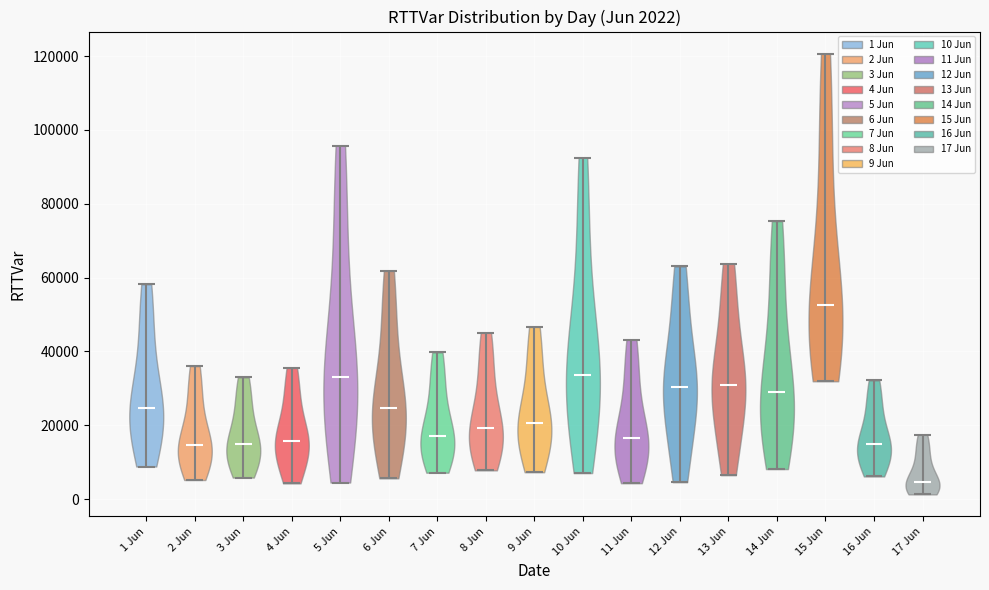

Which violin has the lowest median line?

17 Jun